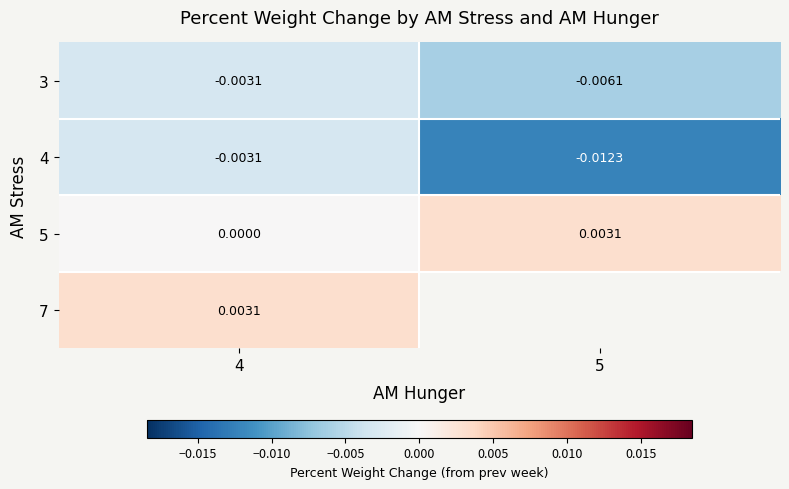

Which category has the lowest value in the 5 series?

4